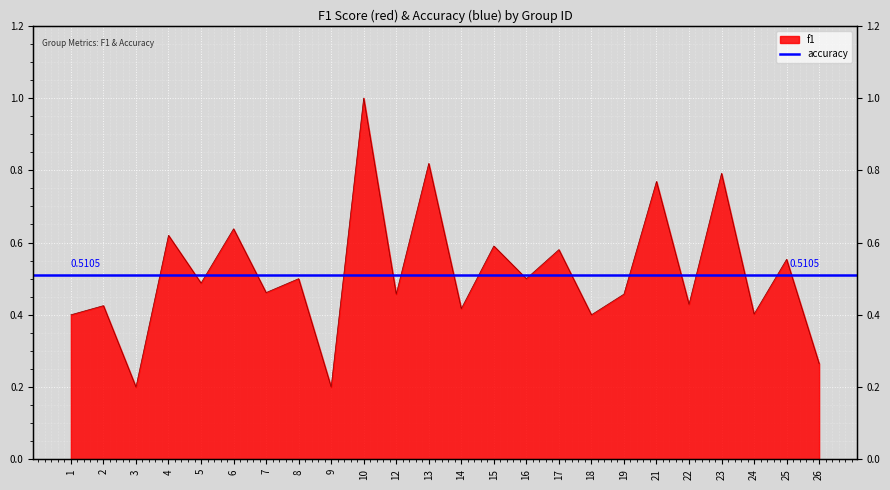

How many values are between 0 and 1?

24